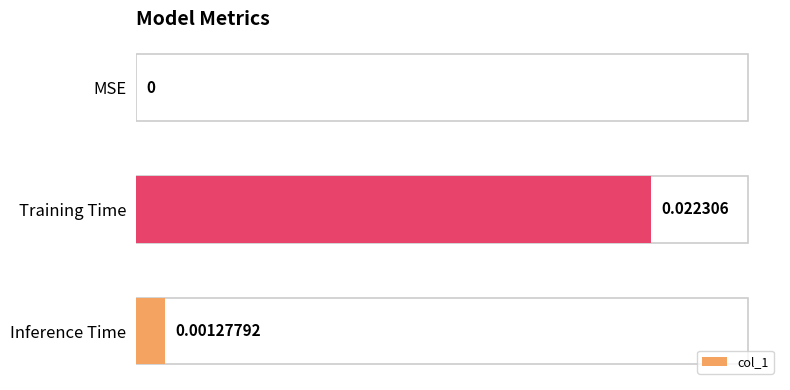

Where is the data nearest to the value 0?

MSE